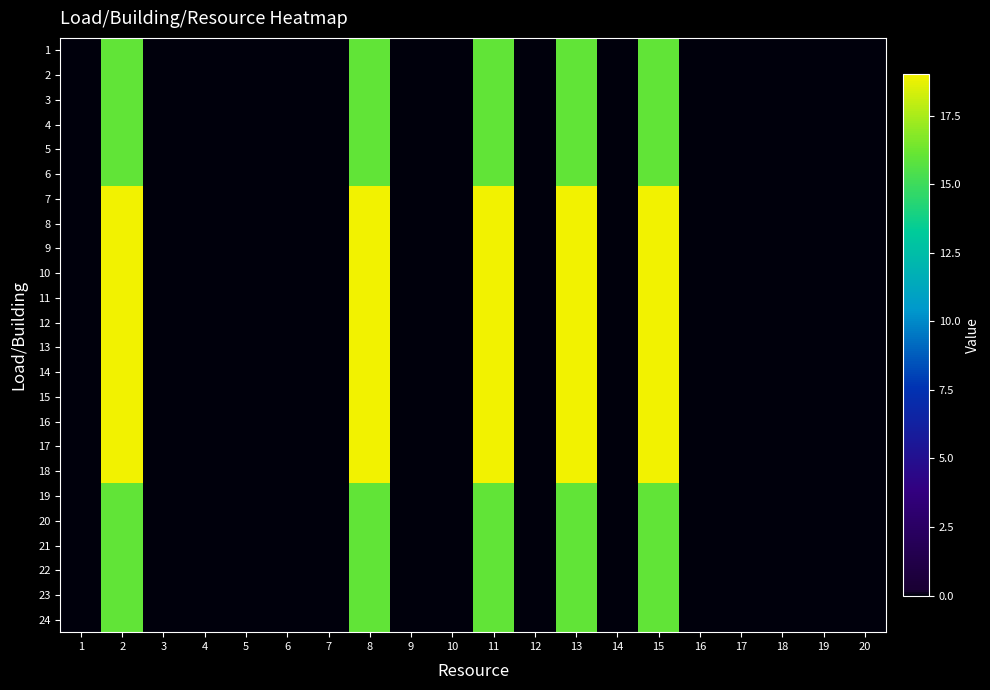

At which category is the sum across all series the highest?

2